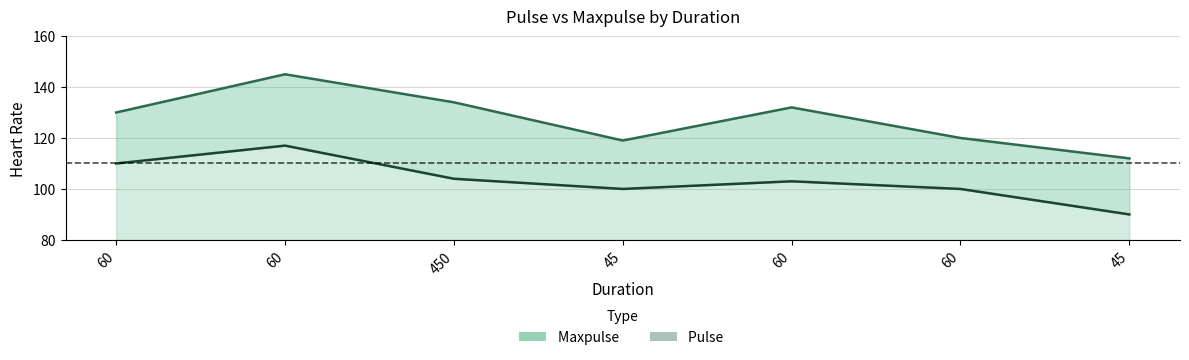

Which category has the lowest value across all series?

45